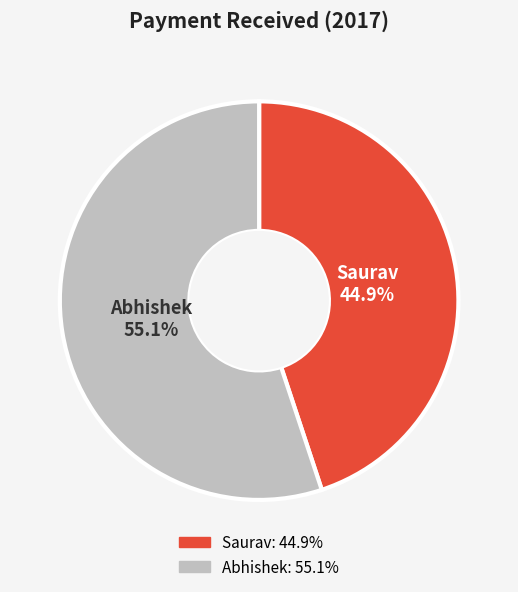

Rank the categories by value from highest to lowest.

Abhishek, Saurav